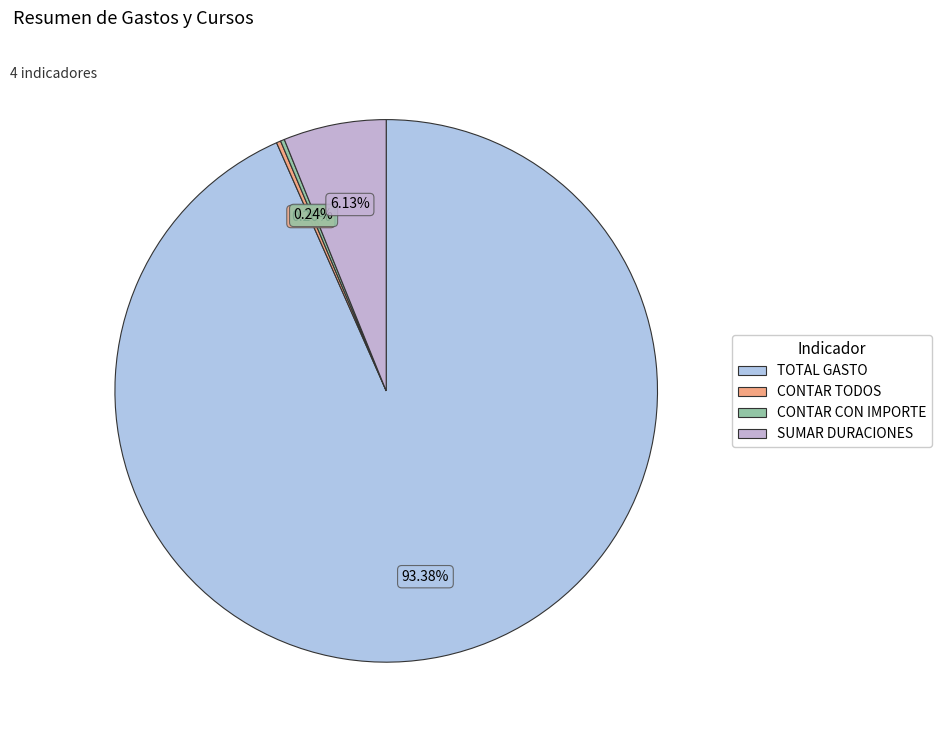

How many segments does this pie chart have?

4